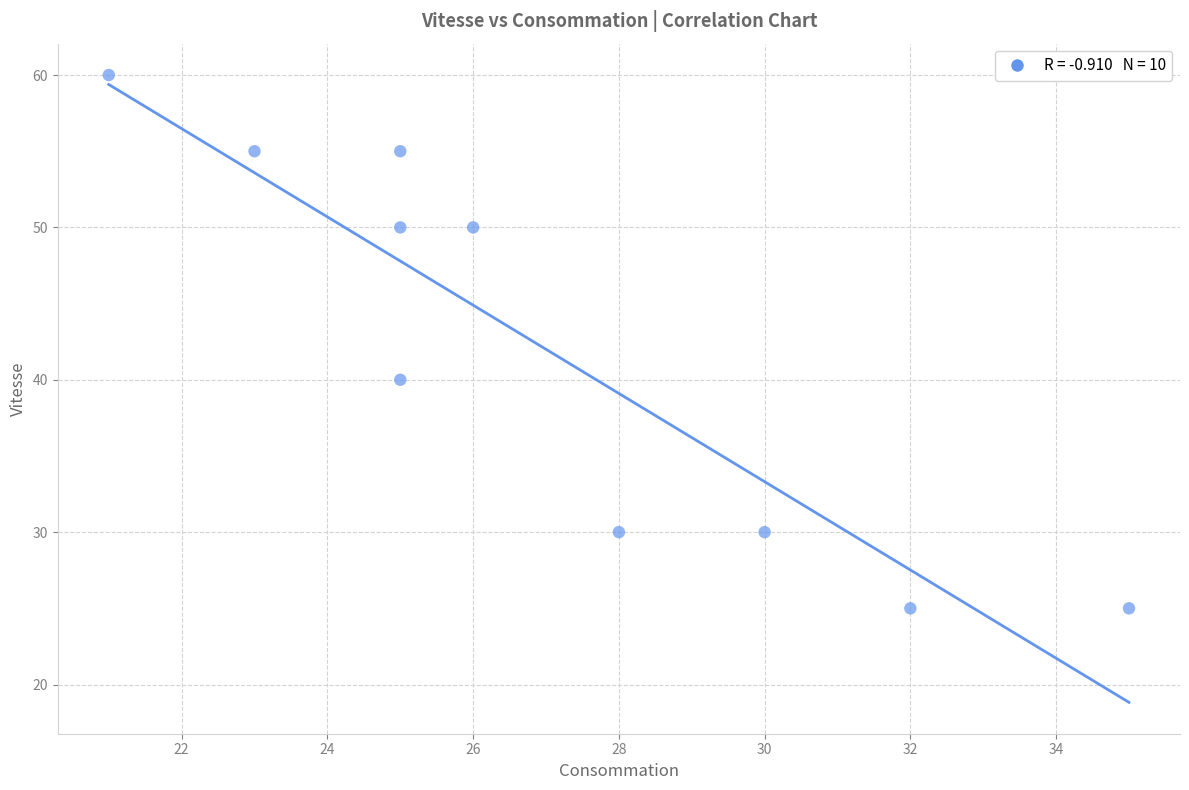

What Y value in the scatter plot is closest to 42?

40